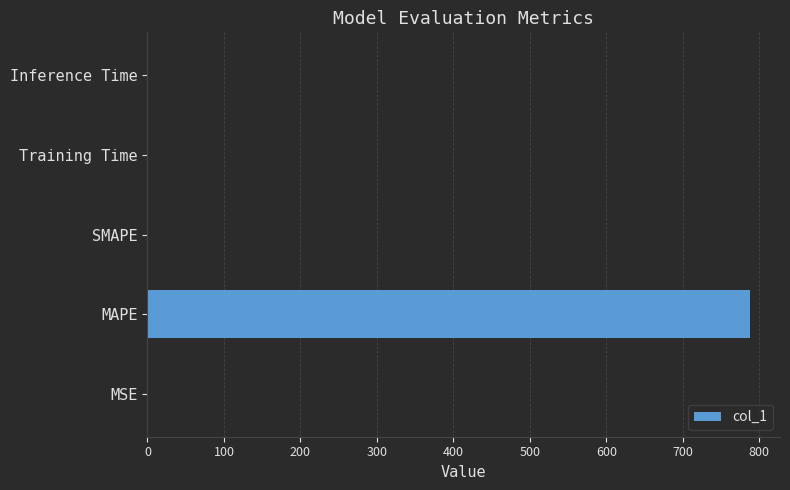

The value at Inference Time is 0.0. True or false?

True